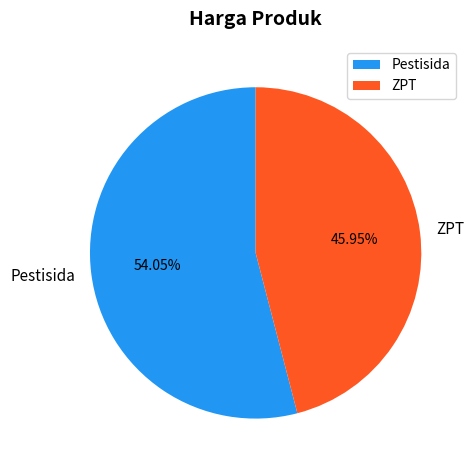

Count the number of slices in the pie.

2